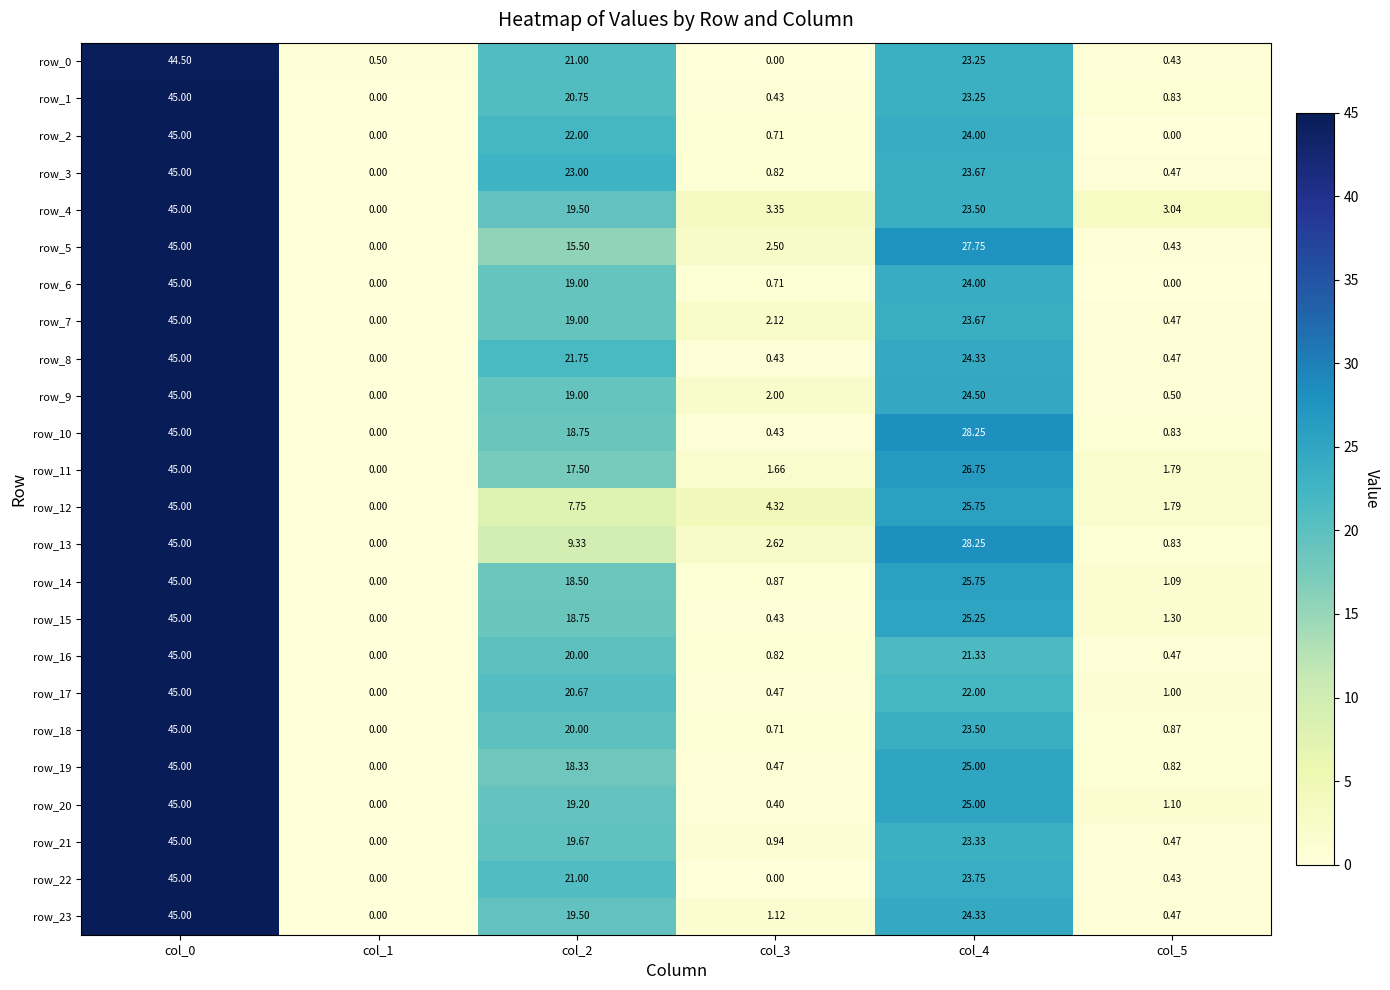

What is the maximum value for row_4?

45.0